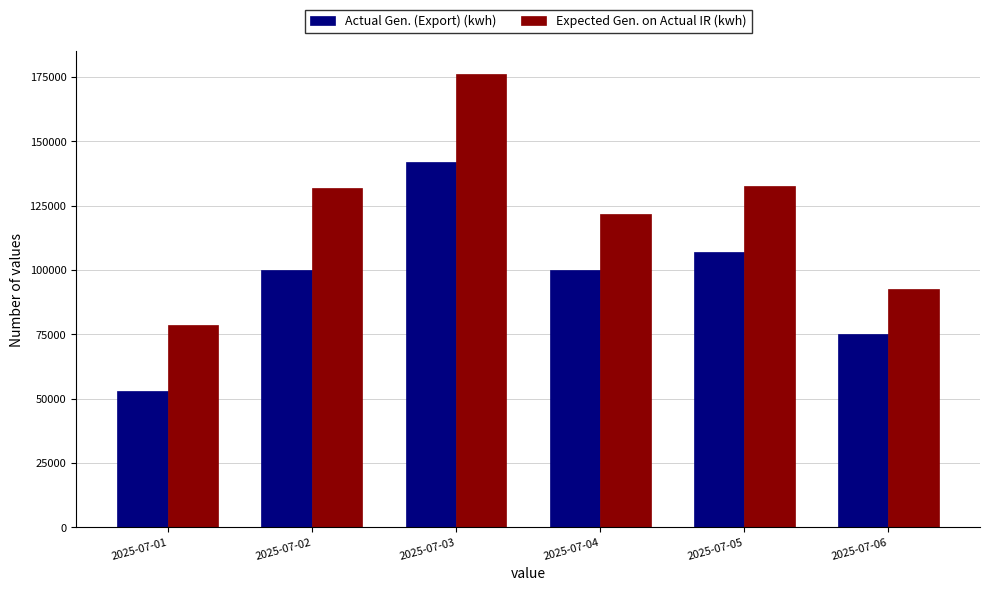

What is the sum of the Expected Gen. on Actual IR (kwh) values at 2025-07-01 and 2025-07-04?

200414.6